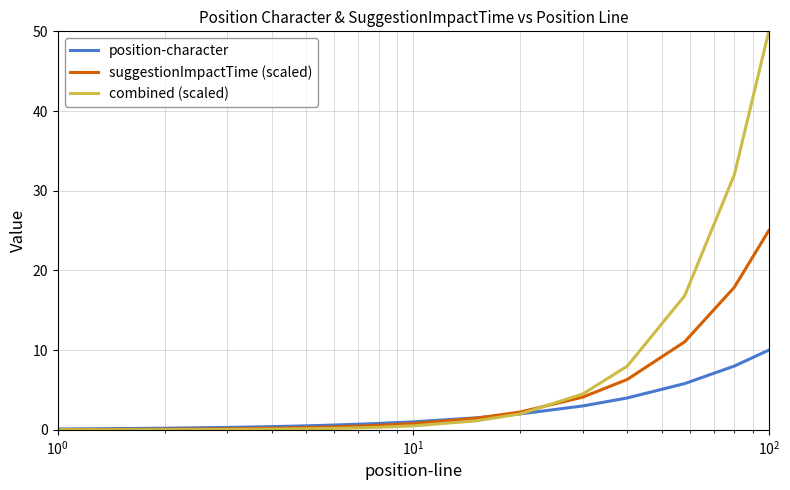

Which series has the largest total across all categories?

combined (scaled)